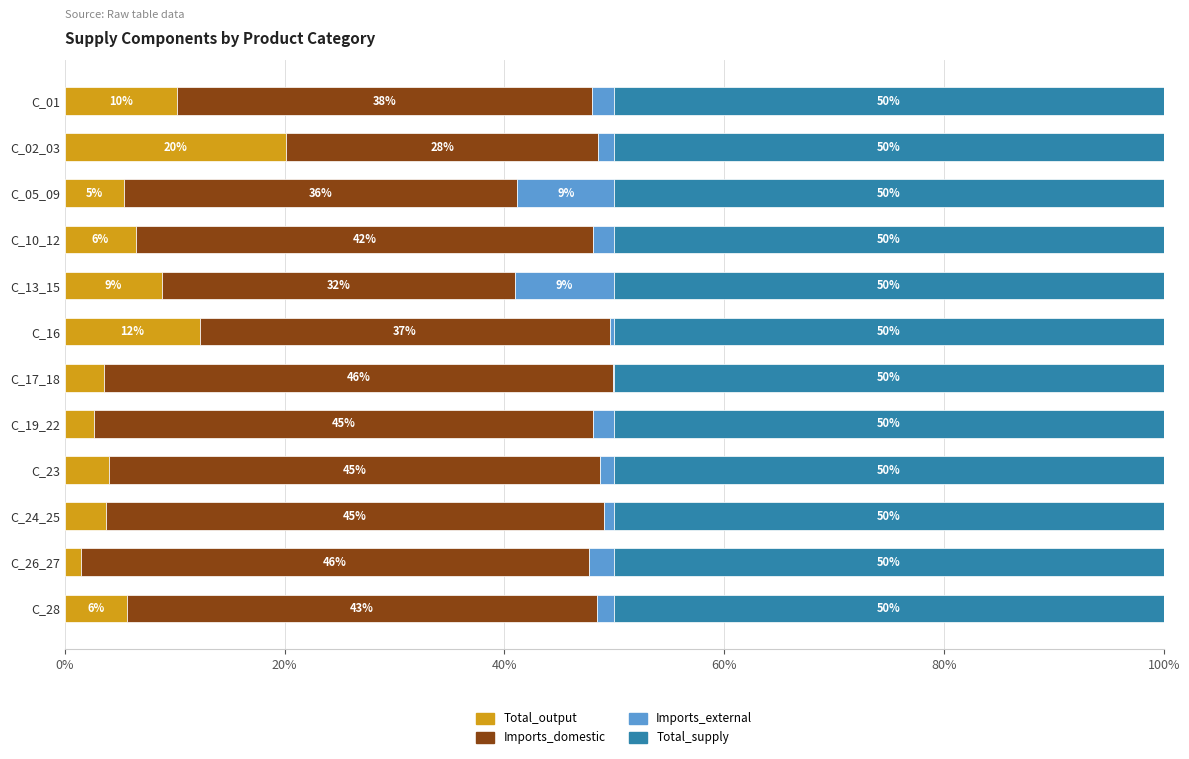

What are all the series names shown in the legend?

Total_output, Imports_domestic, Imports_external, Total_supply